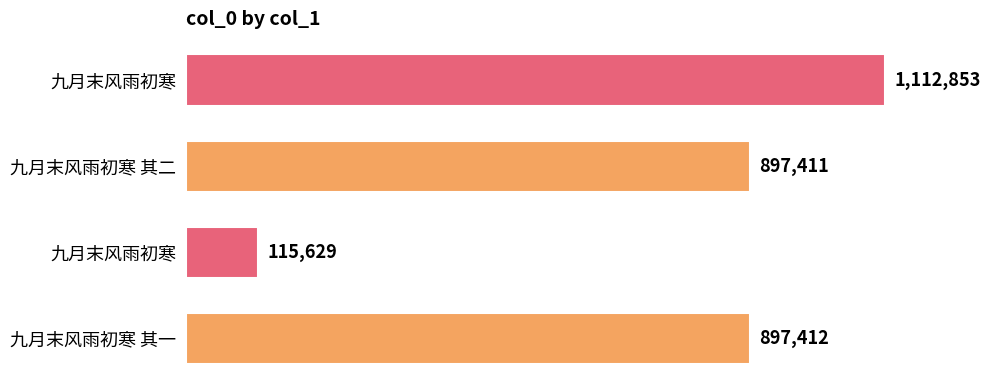

How many data points are less than 897412?

2